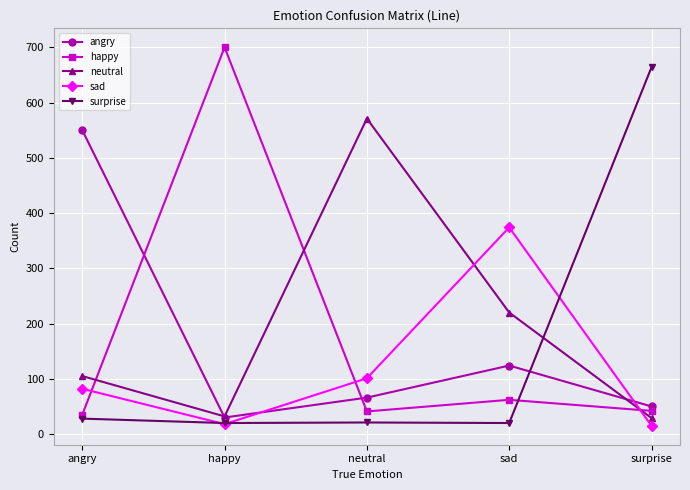

After their last crossing, which series has the higher values: sad or angry?

angry